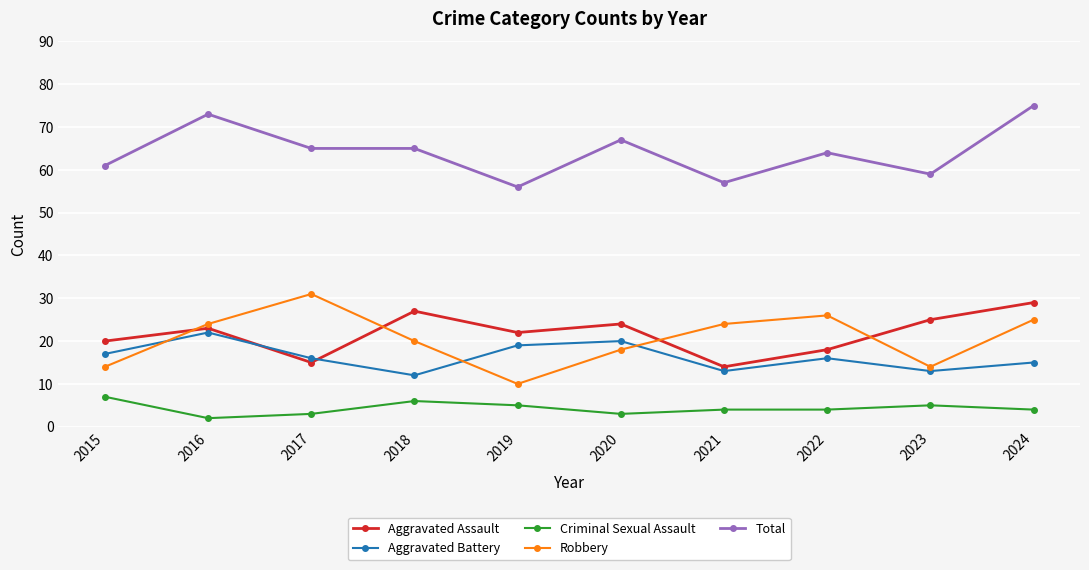

What is the difference between the maximum and minimum values in the Robbery series?

21